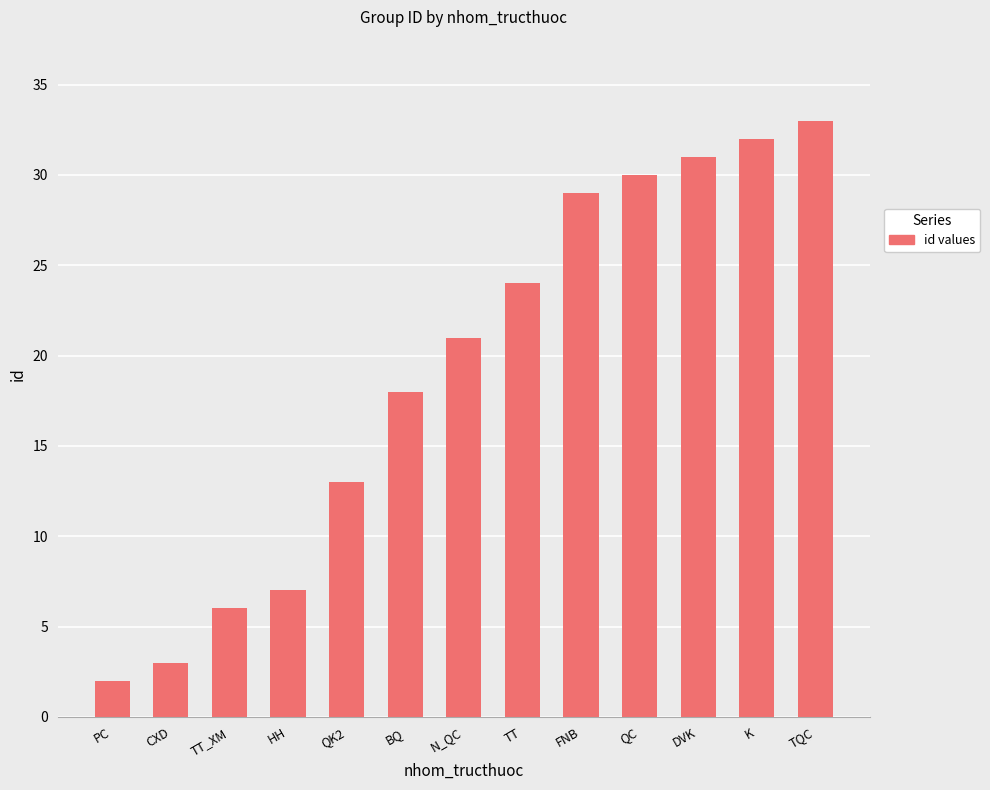

At which category does the chart reach its peak across all series?

TQC